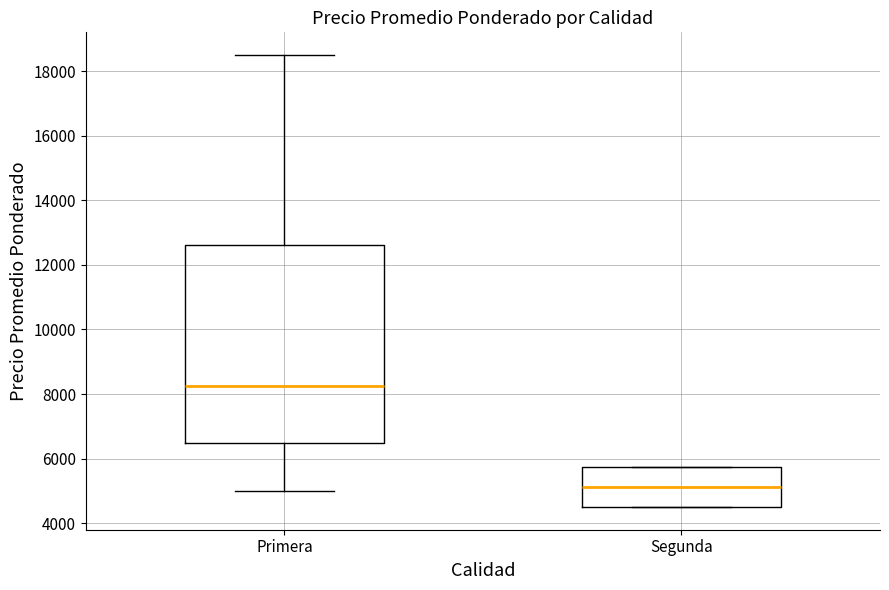

Where does the median line of the box for Primera sit on the y-axis? The values are not printed on the chart, so give them approximately, as read against the axis.

8200